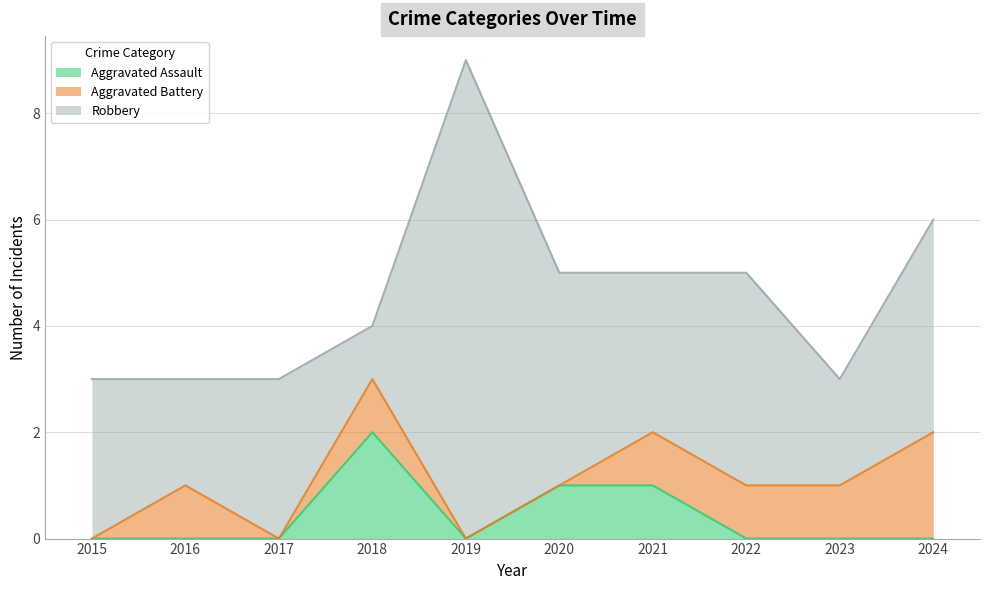

What is the approximate value of Aggravated Battery at 2021?

1